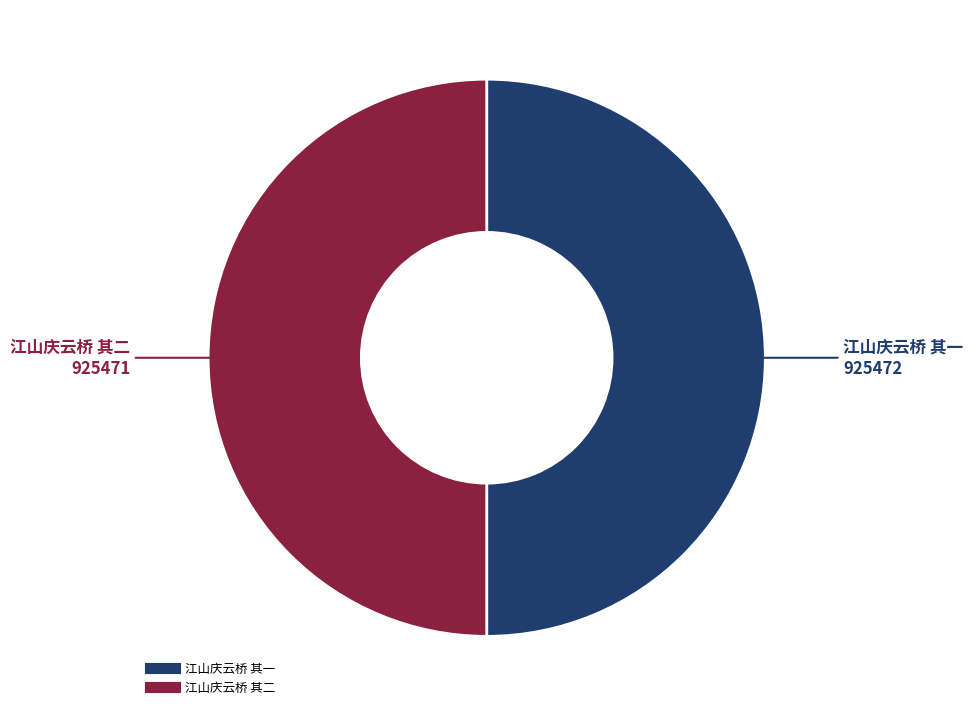

Is the sum of 江山庆云桥 其一 and 江山庆云桥 其二 greater than half?

Yes